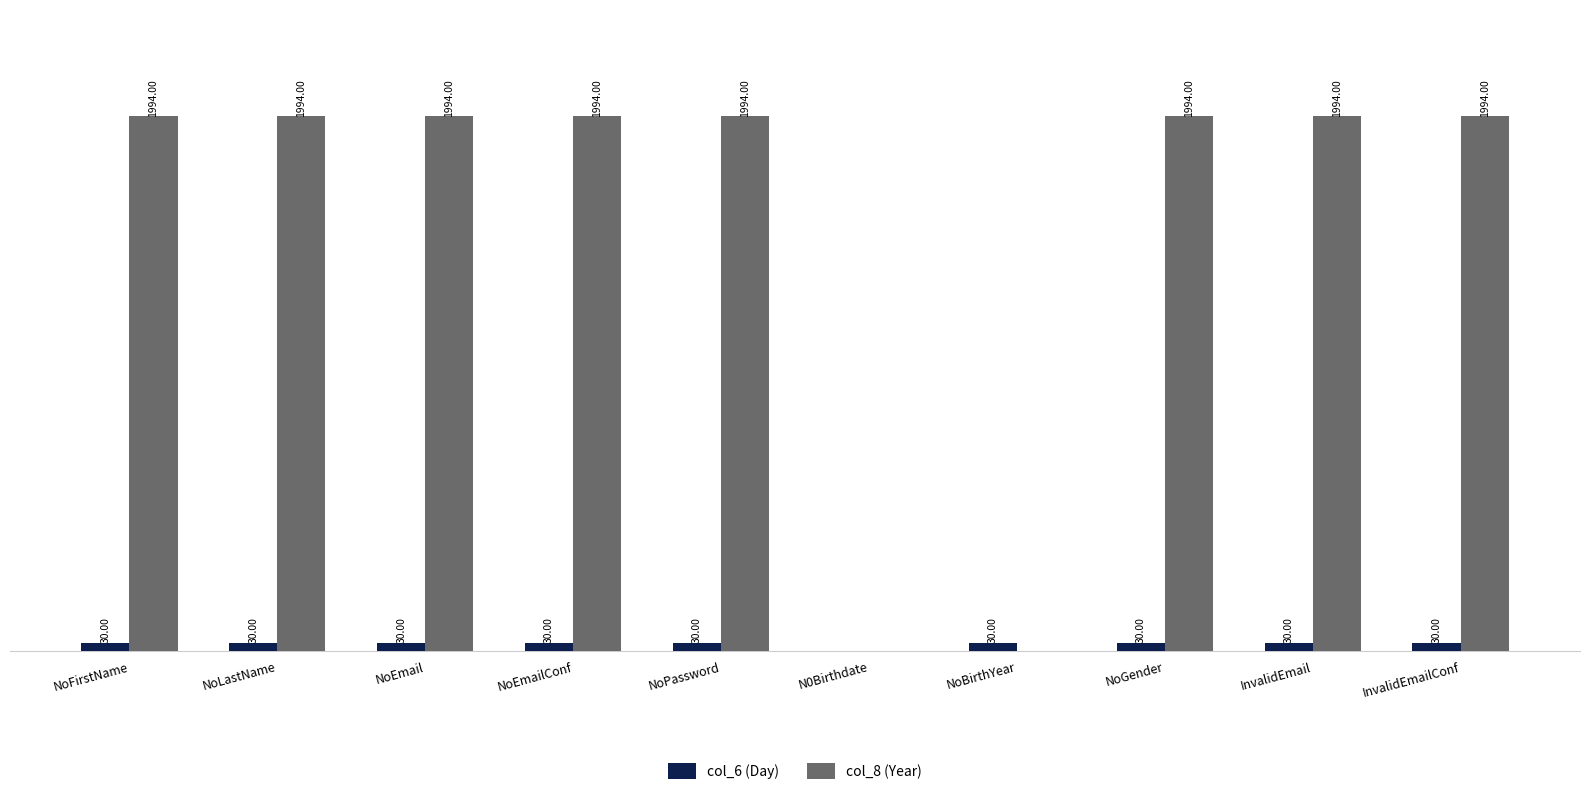

Which series has the largest total across all categories?

col_8 (Year)